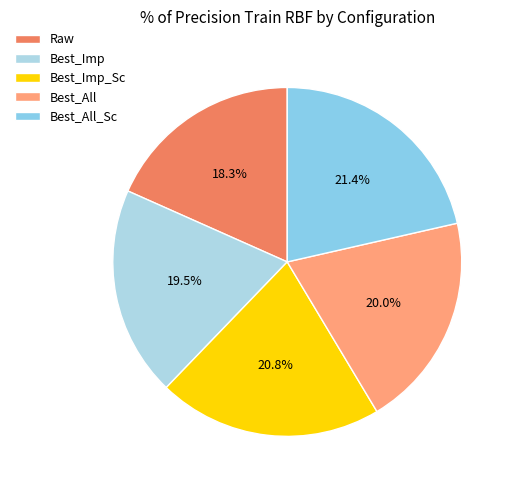

Count the number of slices in the pie.

5